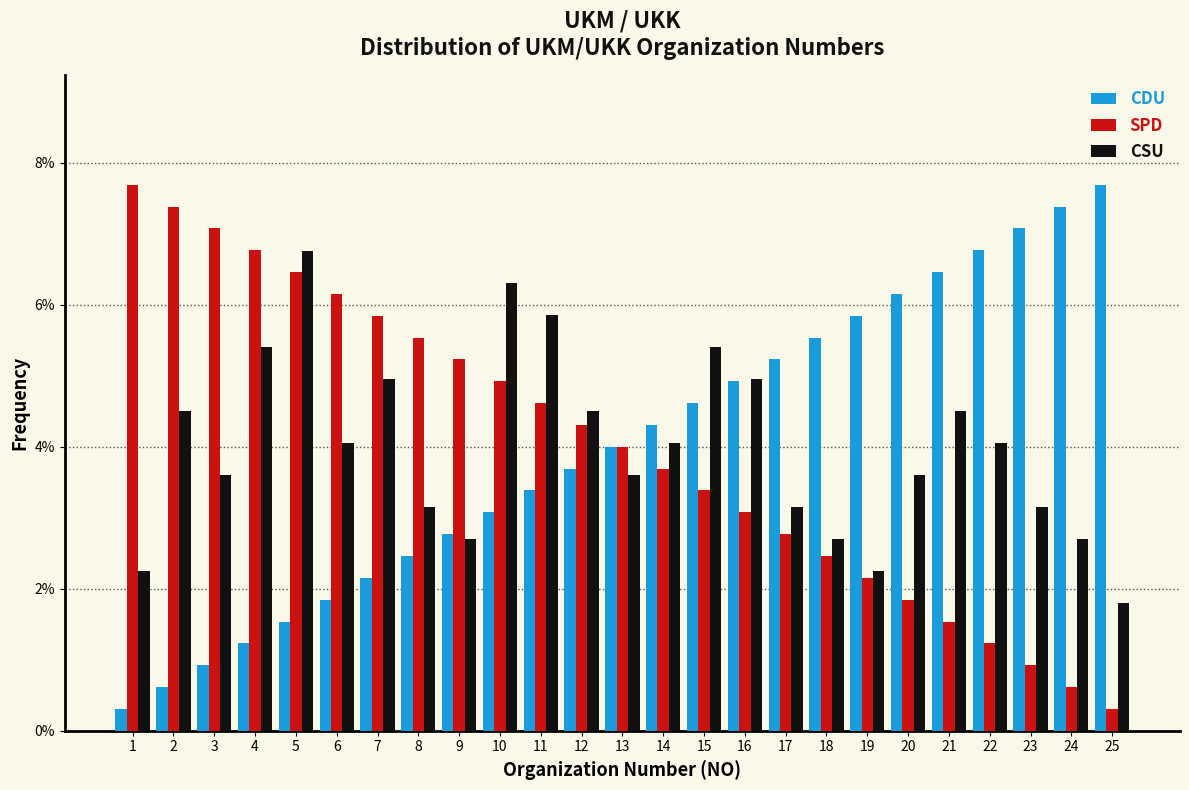

What is the difference between the highest and lowest values at 11?

2.5